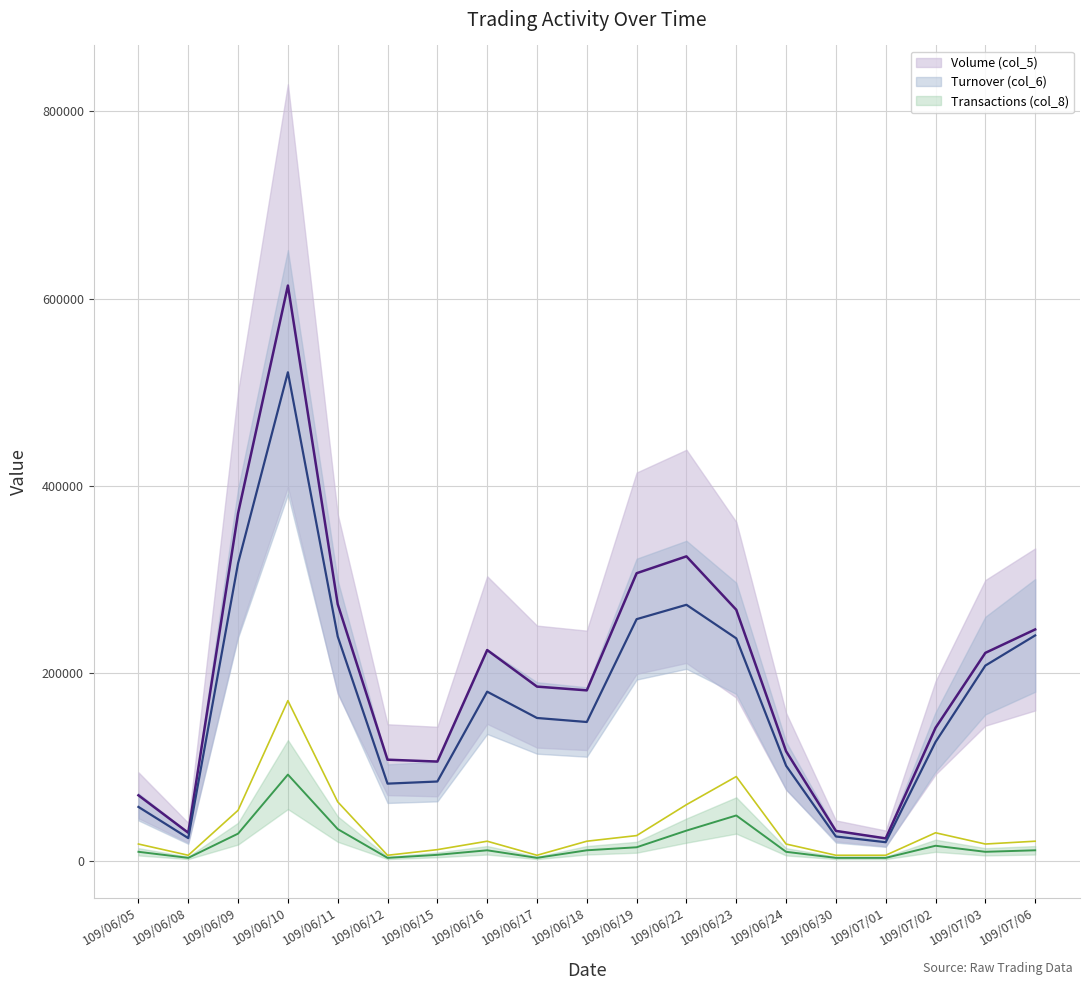

Which series has the largest total across all categories?

Volume (col_5)